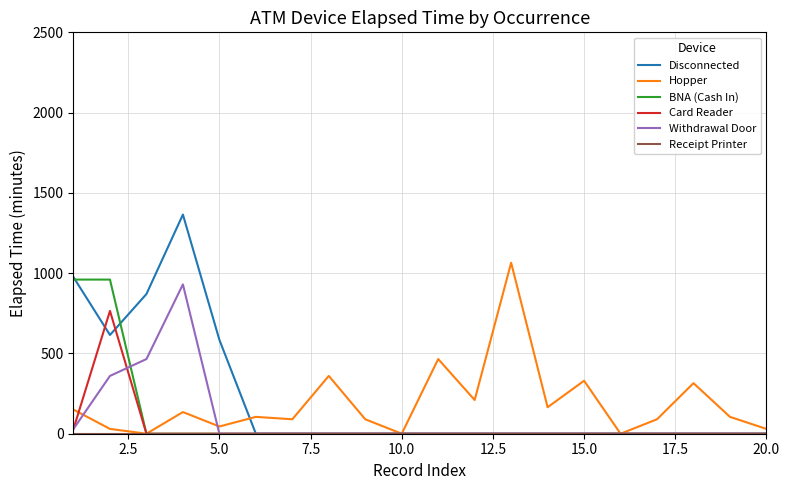

Is this an area chart (filled region under the line)?

No